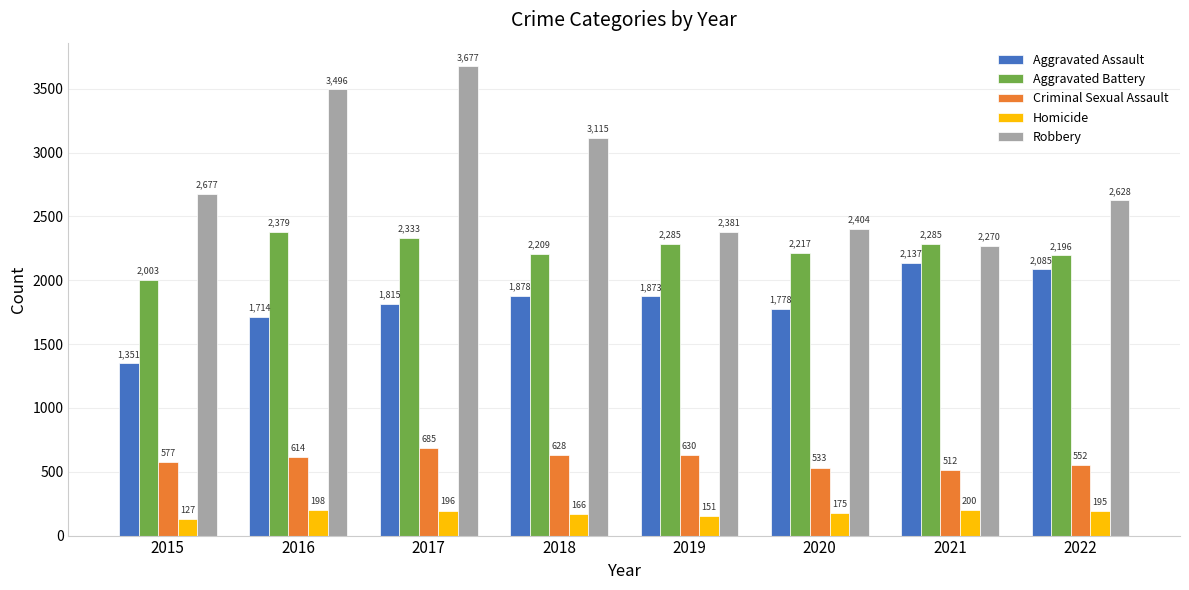

Reading right to left, transcribe all the data shown in this chart.

Aggravated Assault: 2085	2137	1778	1873	1878	1815	1714	1351
Aggravated Battery: 2196	2285	2217	2285	2209	2333	2379	2003
Criminal Sexual Assault: 552	512	533	630	628	685	614	577
Homicide: 195	200	175	151	166	196	198	127
Robbery: 2628	2270	2404	2381	3115	3677	3496	2677